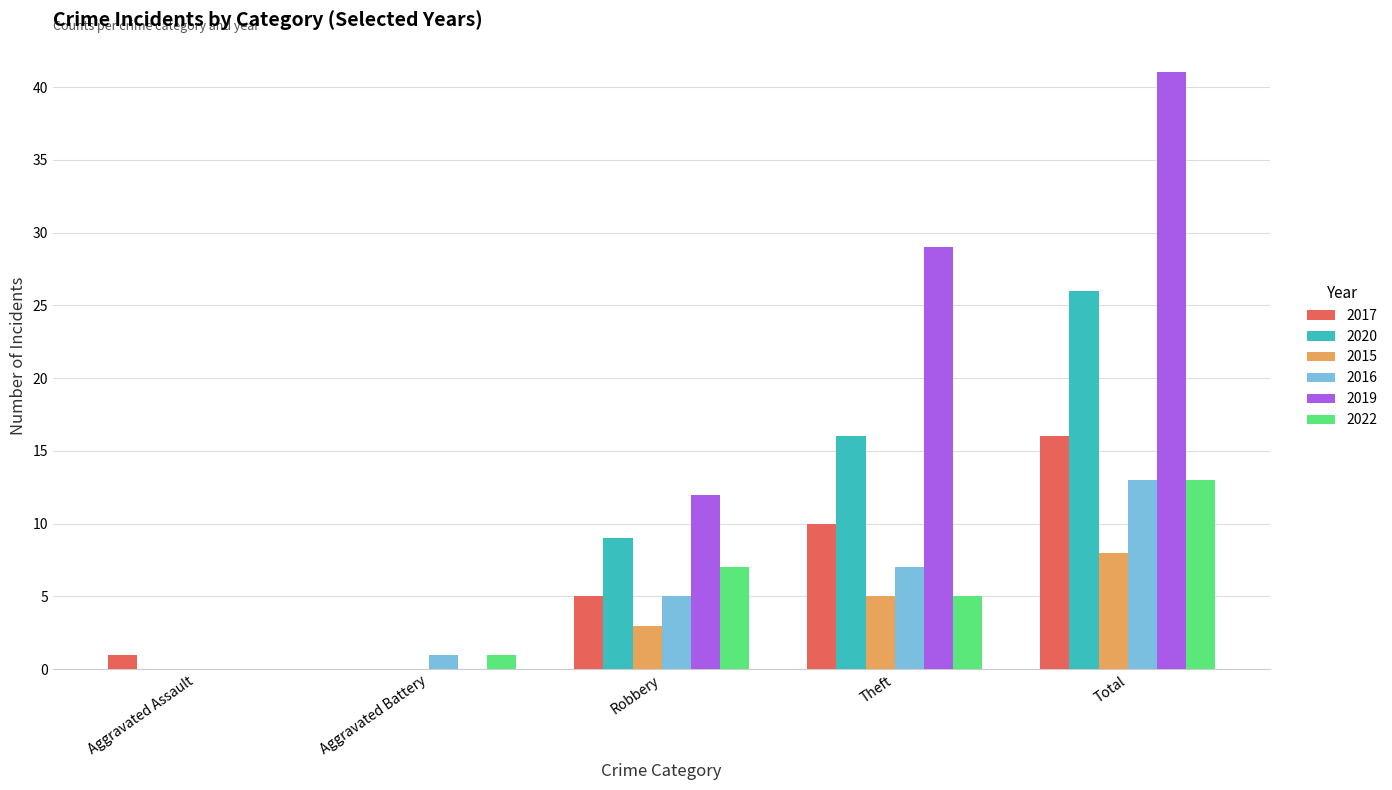

True or false: 2016 has a value of 11 at Theft.

False